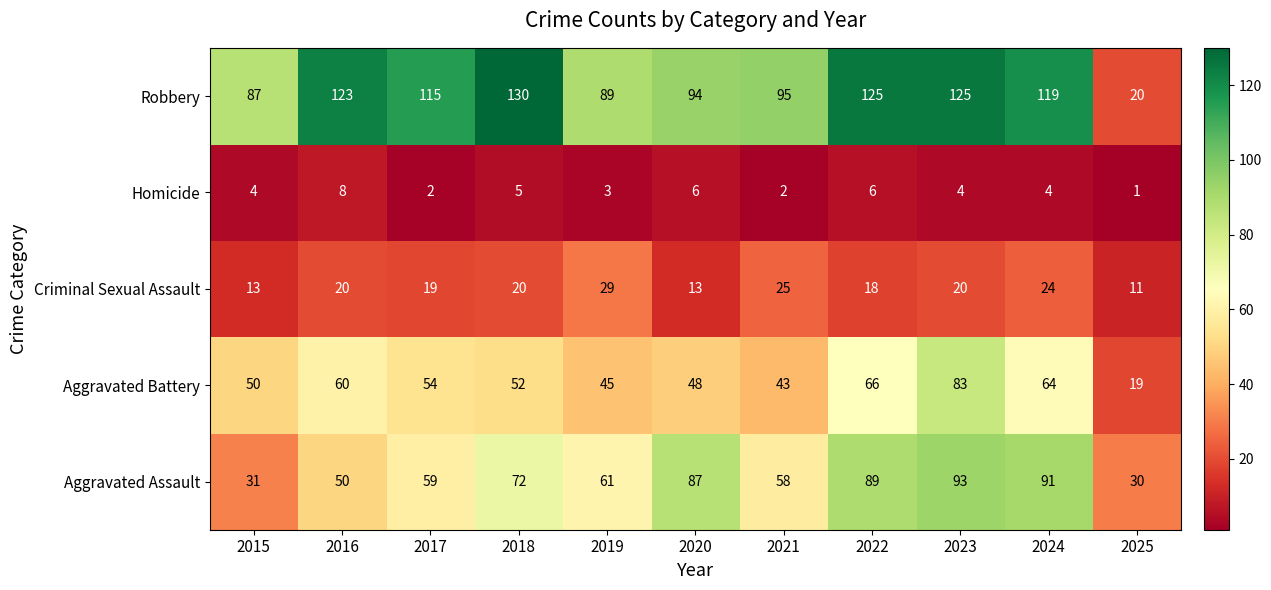

What is the spread (max minus min) of values at 2017?

113